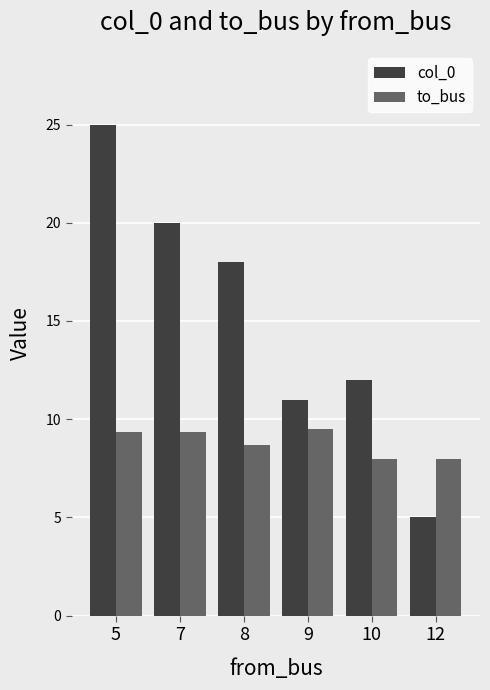

List the series in order of their overall mean, lowest first.

to_bus, col_0